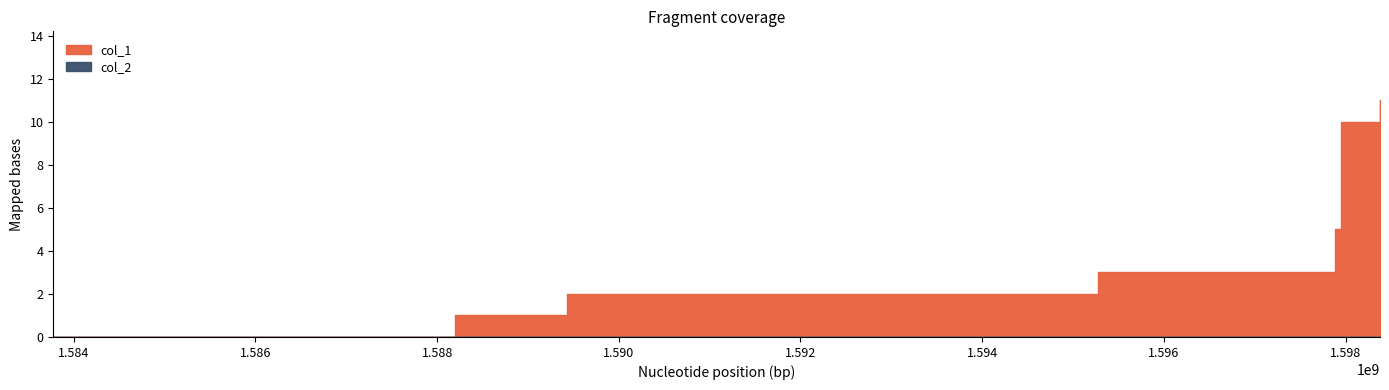

True or false: col_2 and col_1 cross at least once.

False